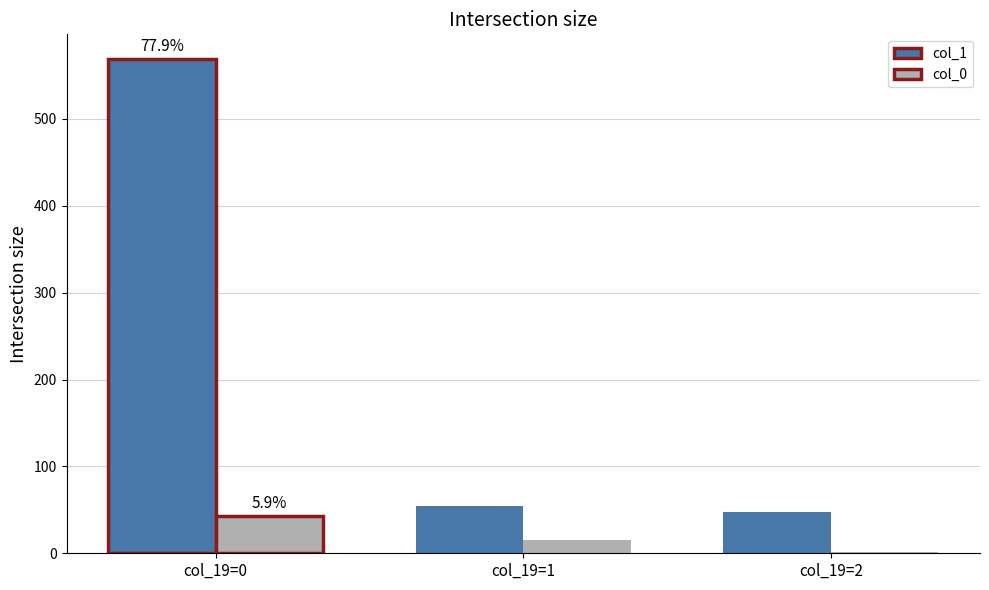

The value of col_0 at col_19=1 is 15. True or false?

True